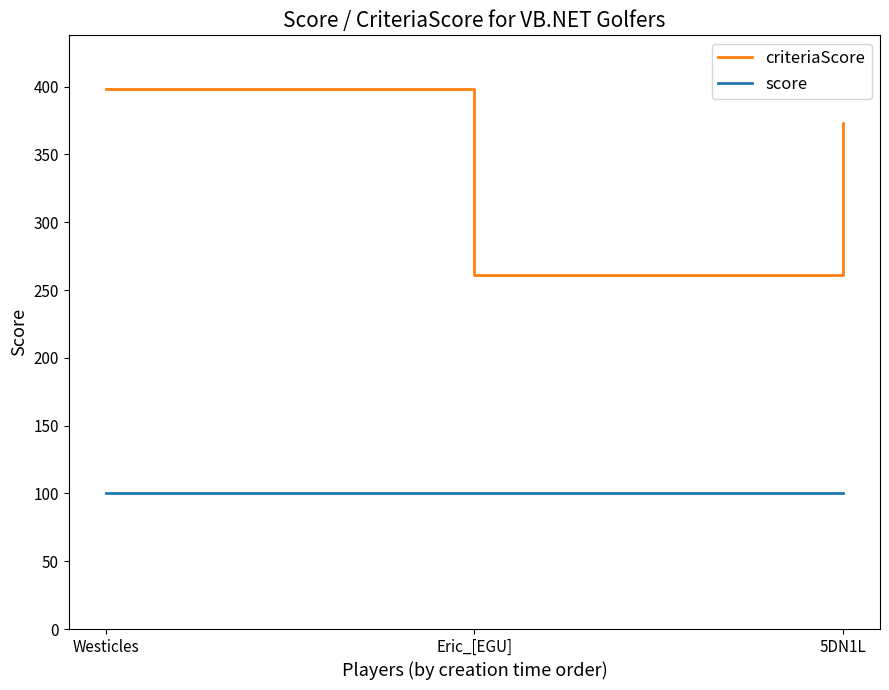

At Westicles, list the series in order from largest to smallest.

criteriaScore, score